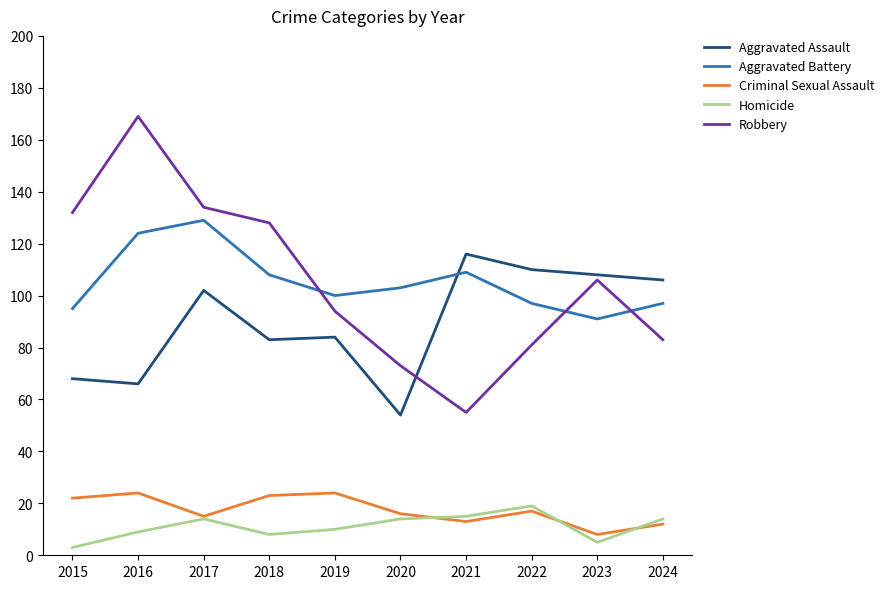

Is the value of Aggravated Battery at 2024 greater than the value of Criminal Sexual Assault at 2020?

Yes